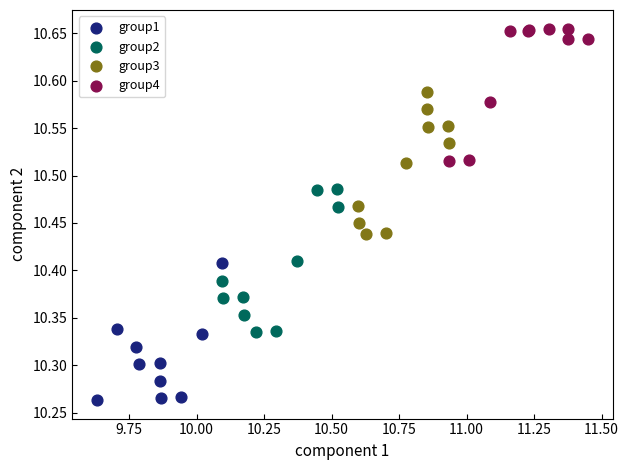

What are all the series names shown in the legend?

group1, group2, group3, group4